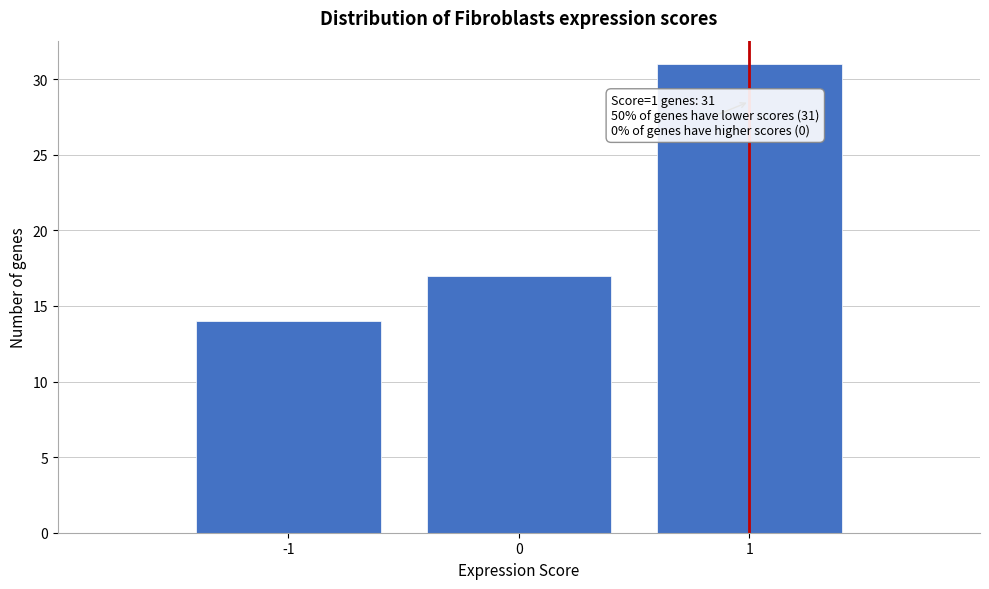

Which range on the x-axis has the tallest bar?

0.5 to 1.5